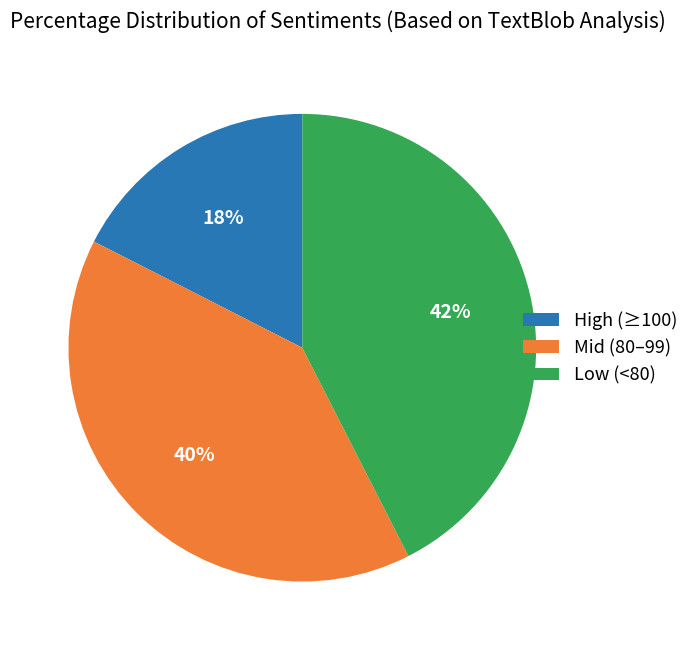

Does Low (<80) represent more than half of the total?

No